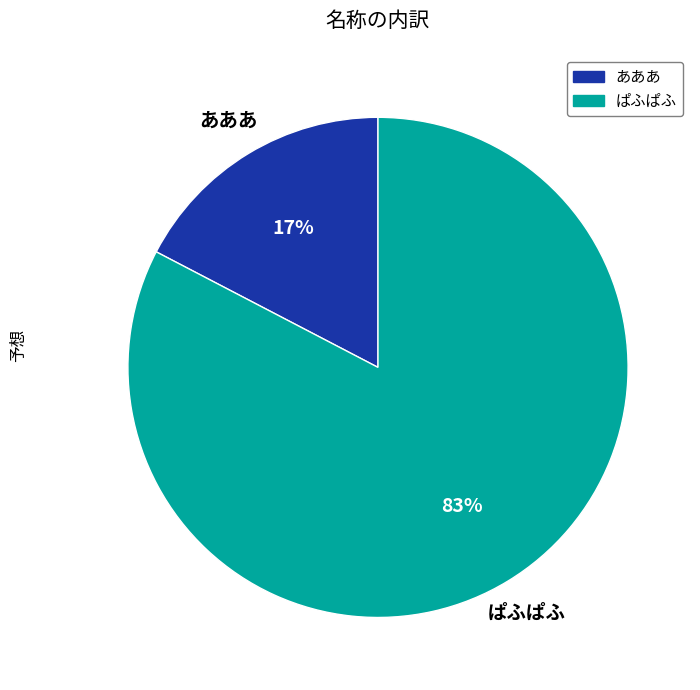

How many segments does this pie chart have?

2